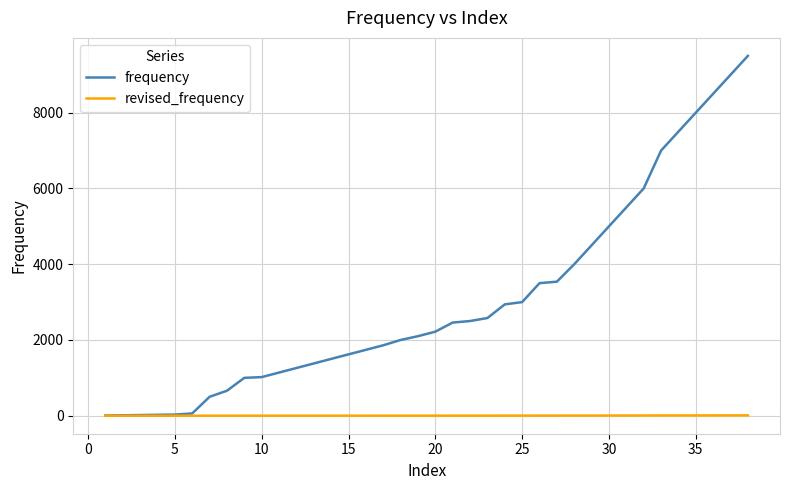

What is the sum of all frequency values?

115166.7